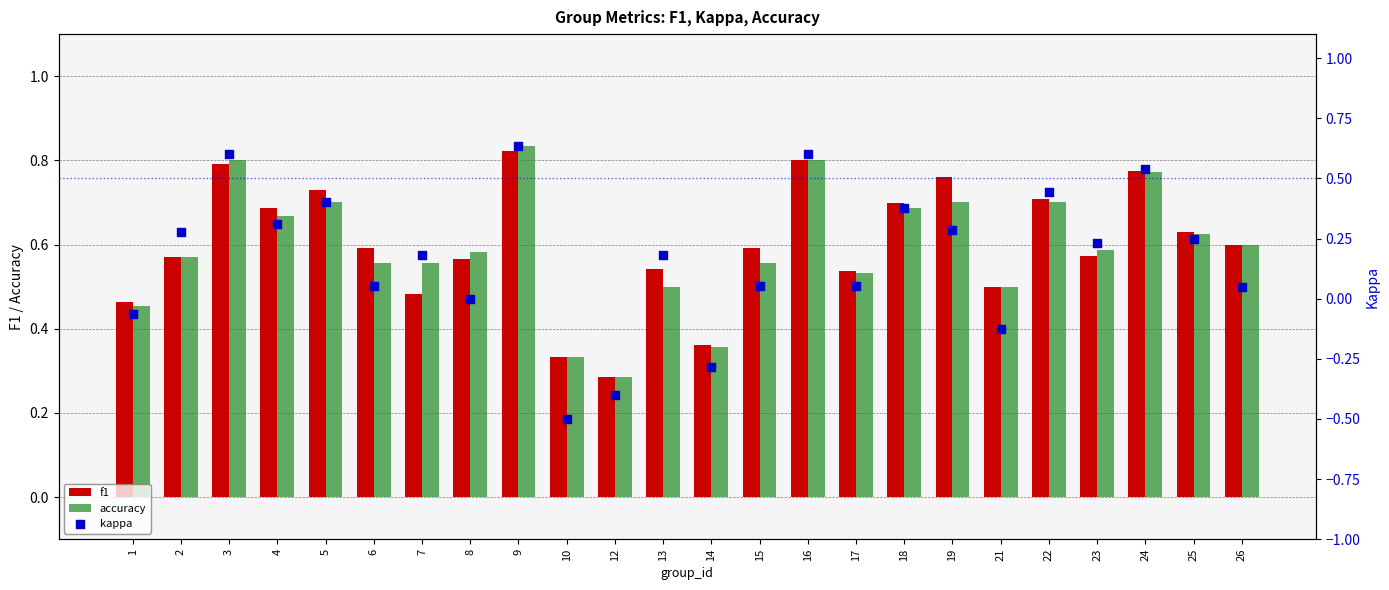

Which series reaches the minimum Y coordinate?

kappa